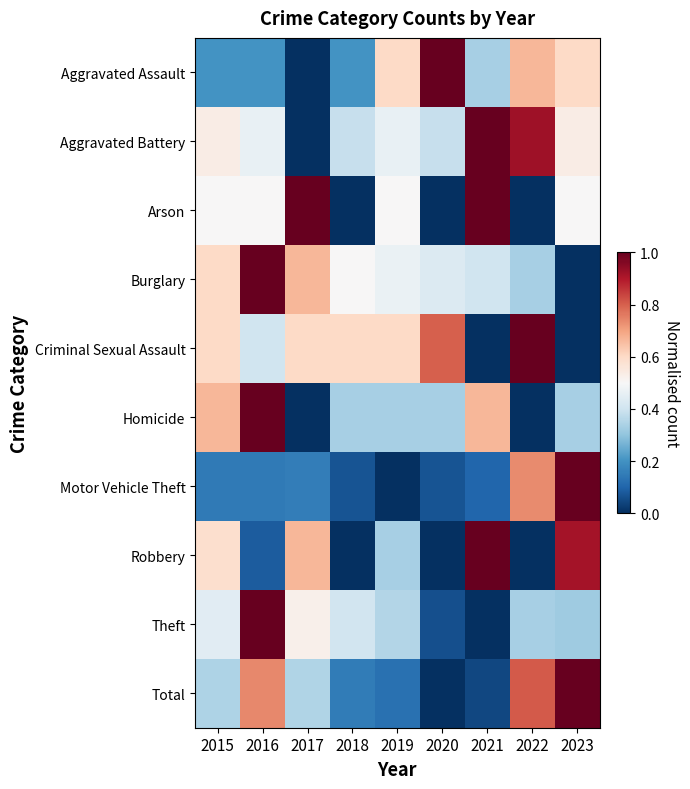

What is the difference between the highest and lowest values at 2022?

1.0